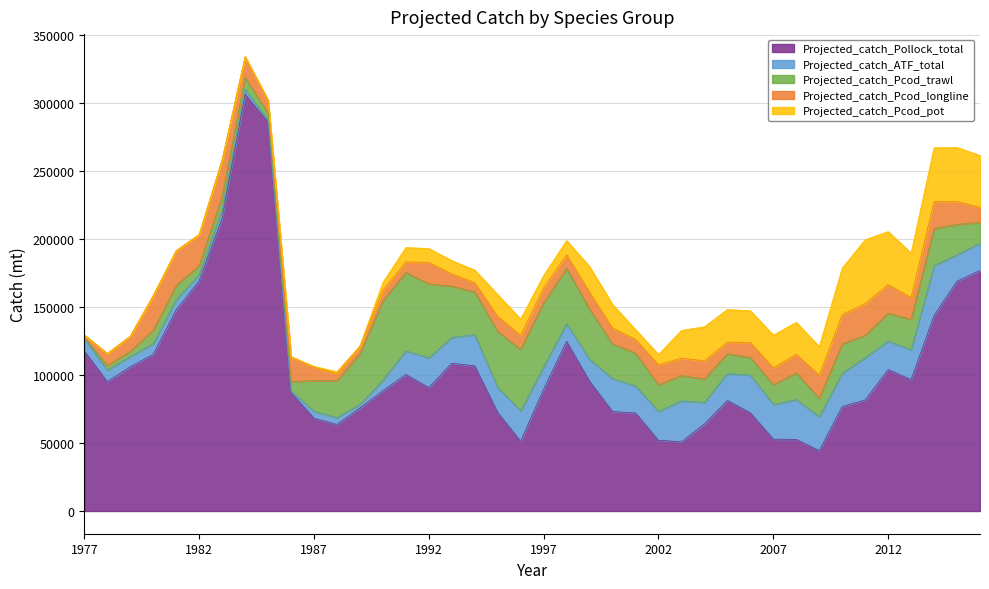

At which label does Projected_catch_Pollock_total first exceed 90800?

1977